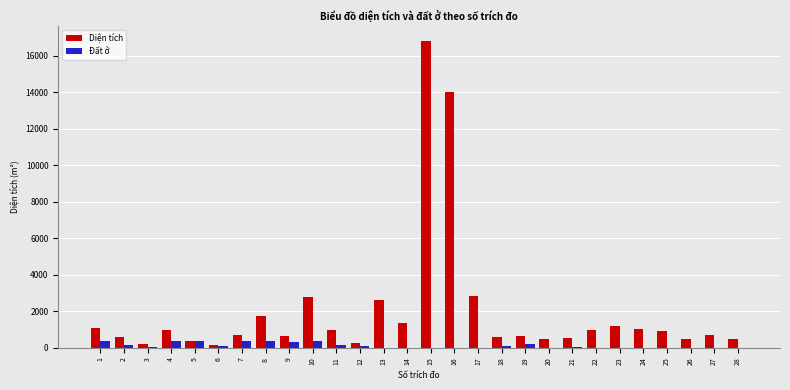

What is the sum of all Đất ở values?

3600.8